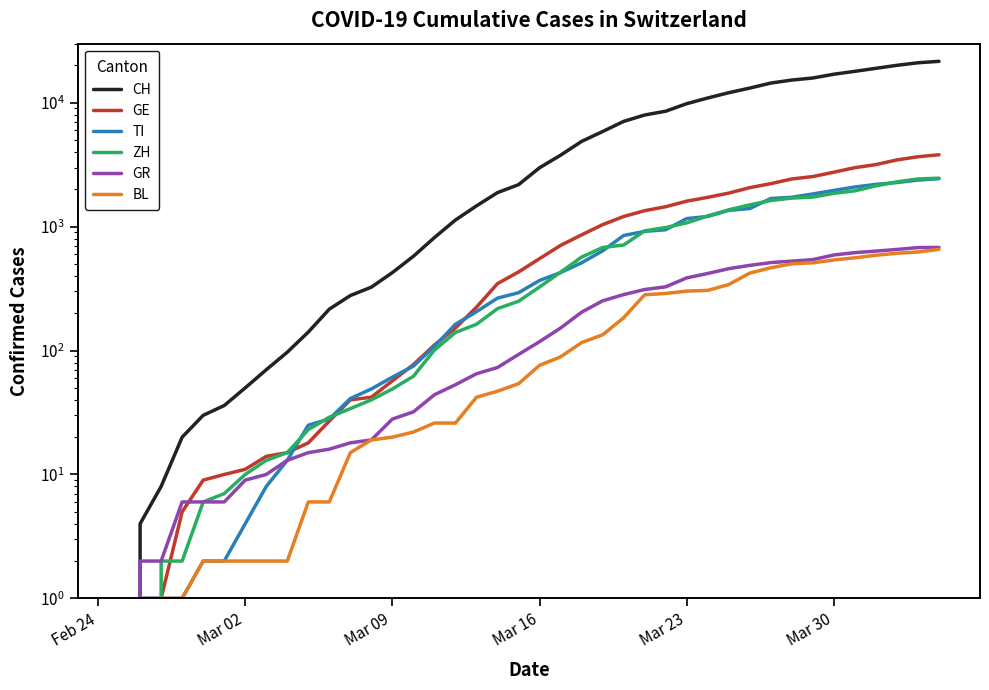

Count the number of data series in this chart.

6